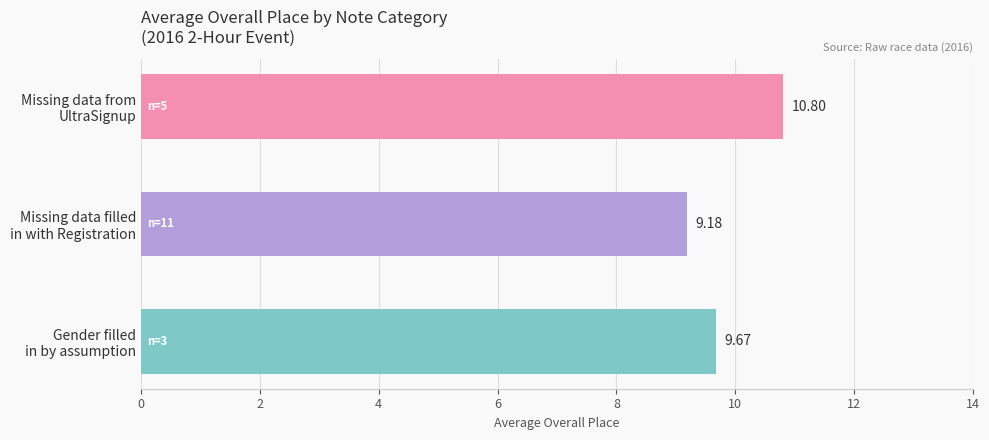

What is the difference between the maximum and minimum values?

1.6